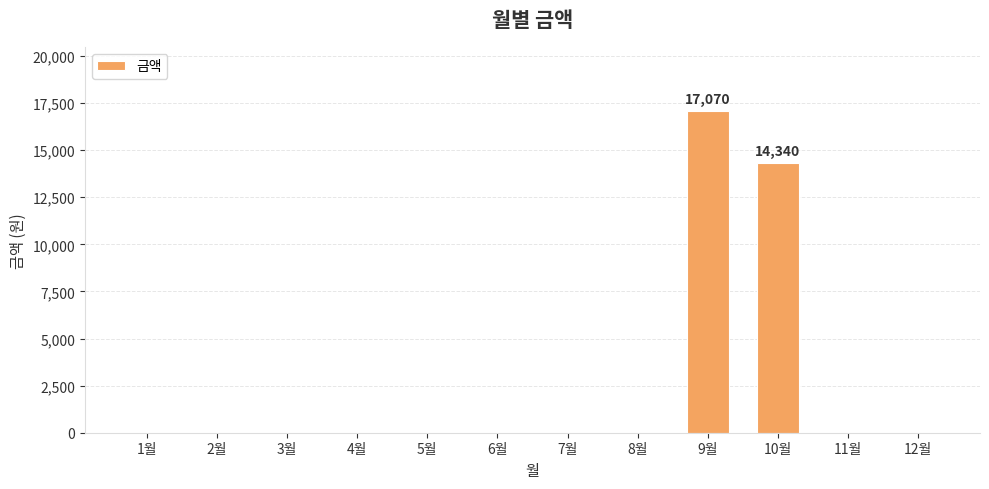

Is it true that the value at 2월 is 6894?

False